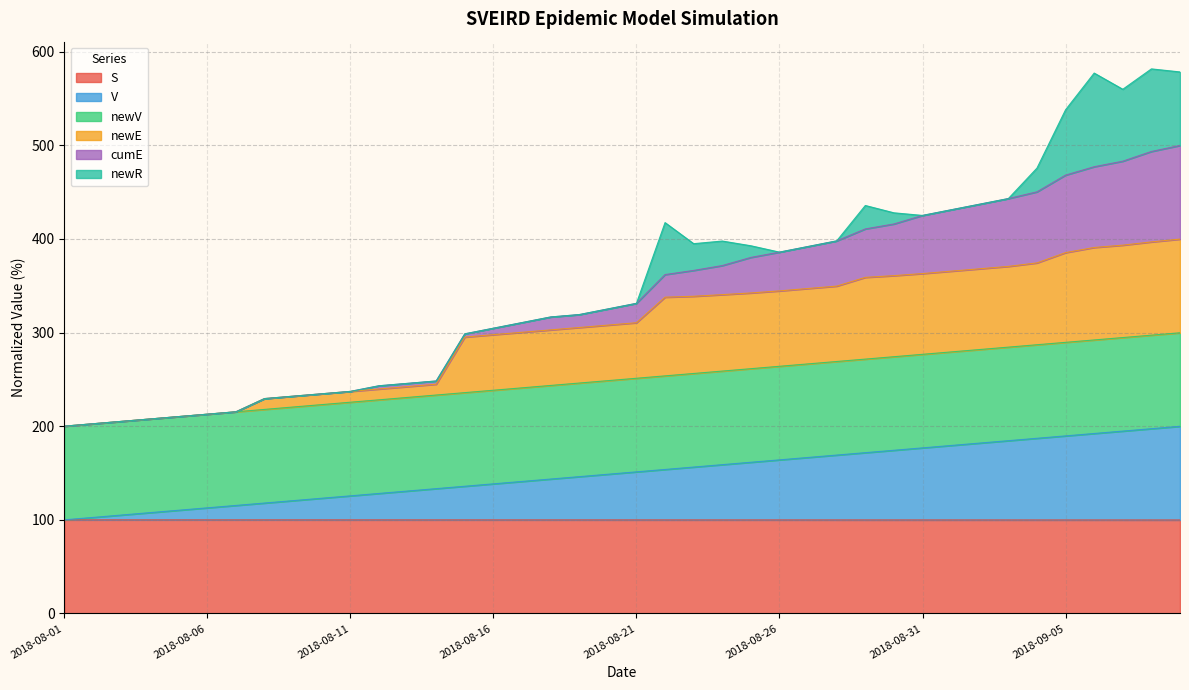

True or false: V has more than 2 points higher than both neighbors.

False